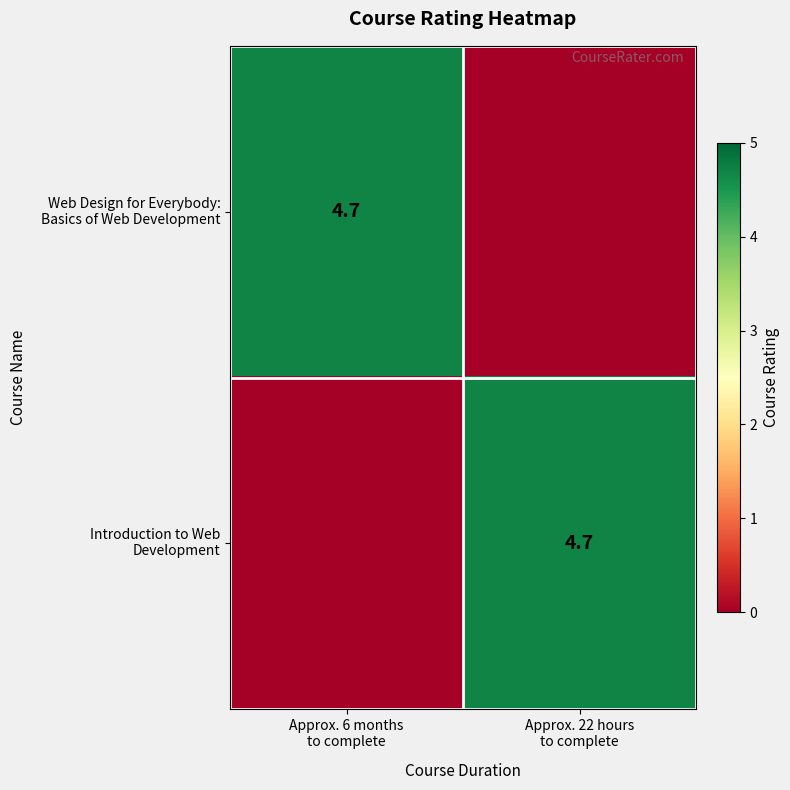

What is the total value across all series at Approx. 22 hours
to complete?

4.7